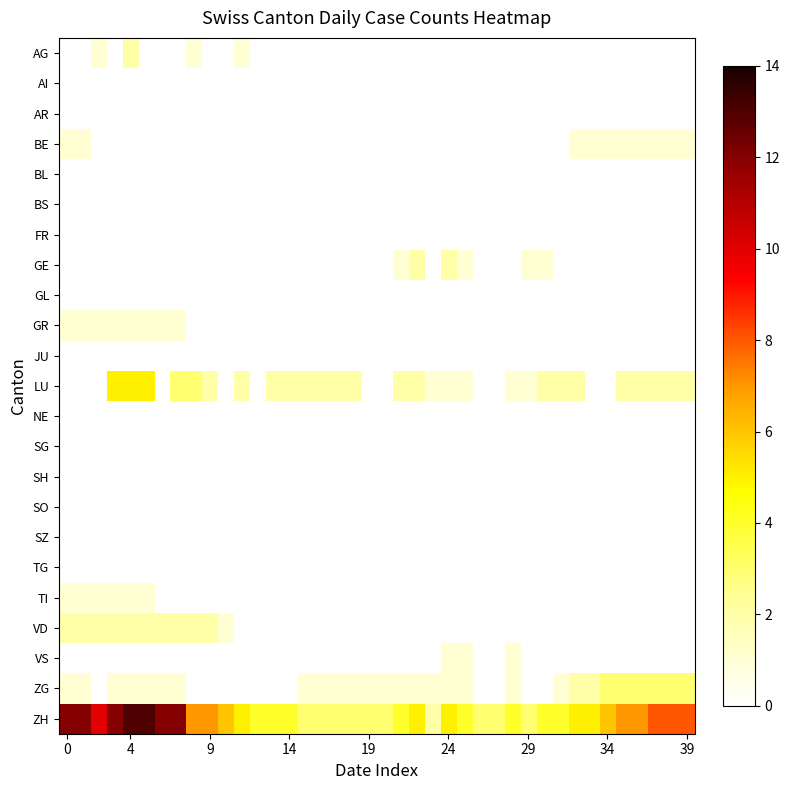

Rank the series by their maximum value, from lowest to highest.

AI, AR, BL, BS, FR, GL, JU, NE, SG, SH, SO, SZ, TG, BE, GR, TI, VS, AG, GE, VD, ZG, LU, ZH